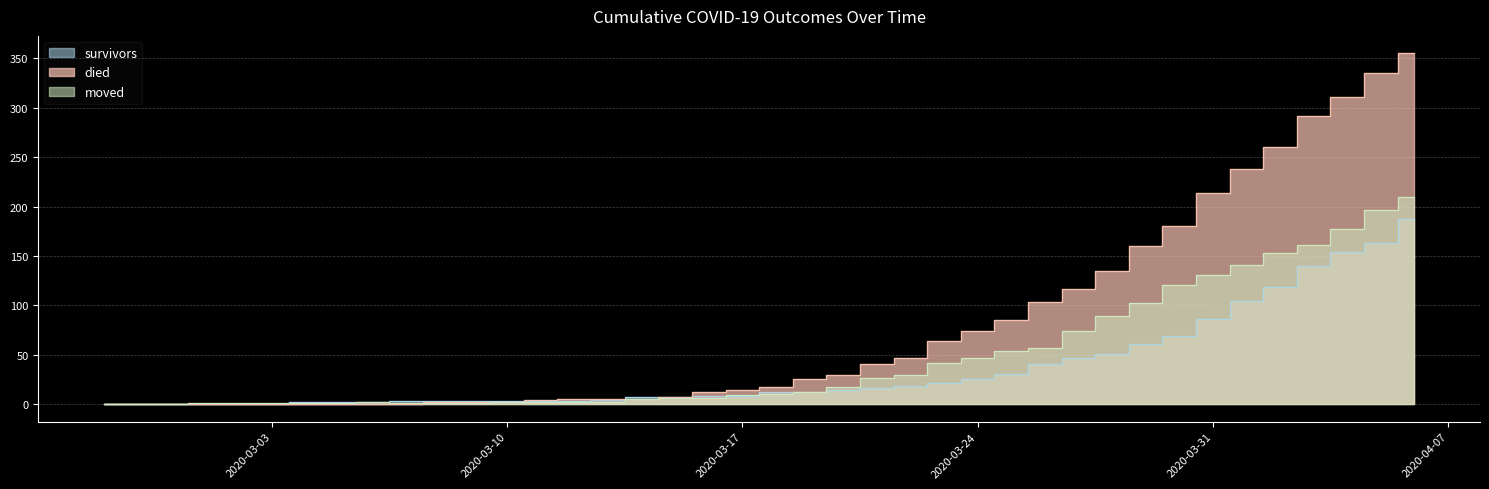

How many categories are shown in the chart?

40